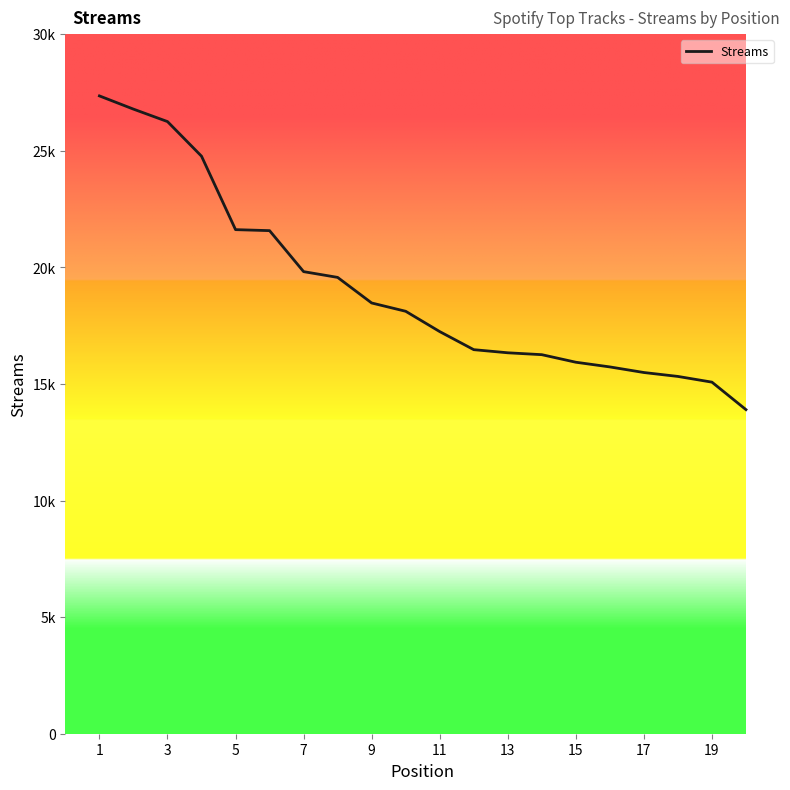

Is this an area chart (filled region under the line)?

No